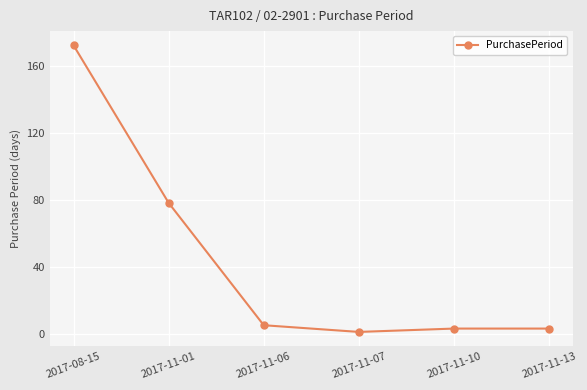

What is the difference between the second highest and second lowest values?

75